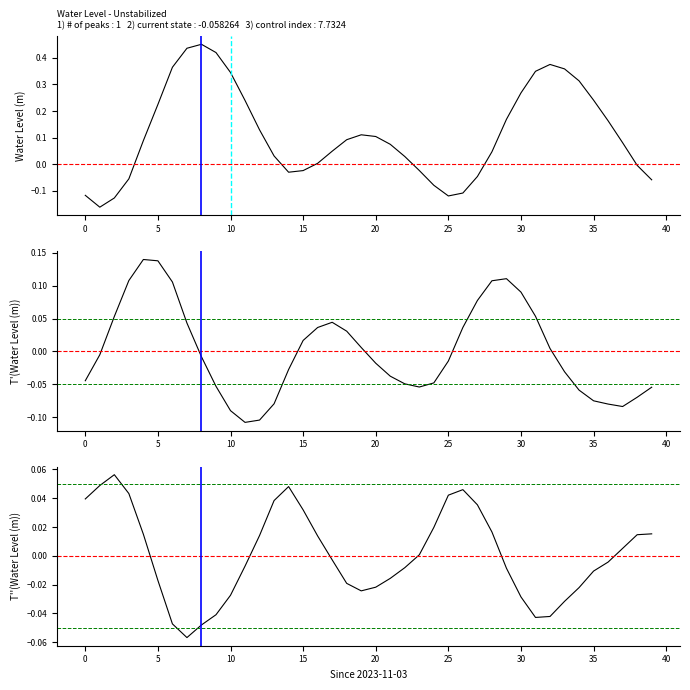

How many values in the Water Level (m) series exceed 0?

27